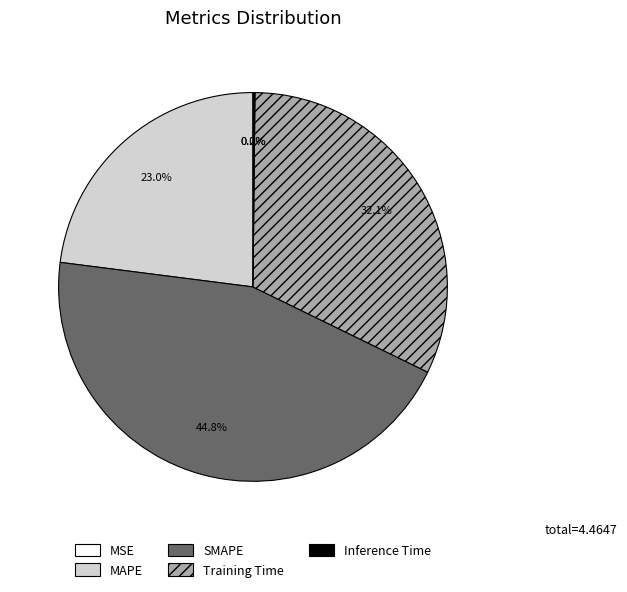

True or false: SMAPE accounts for 45% of the total.

True